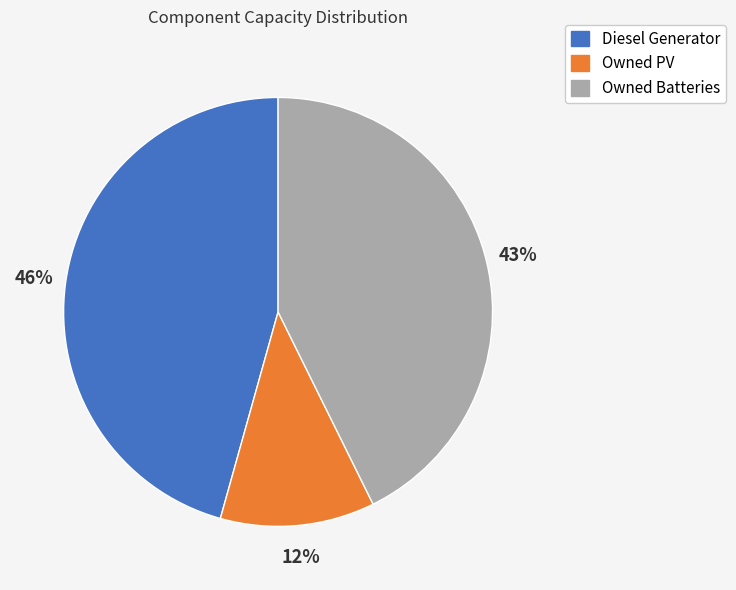

How many slices are in this pie chart?

3